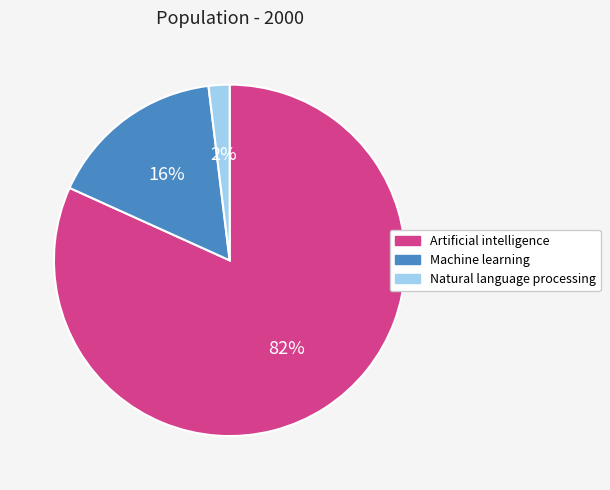

What is the ratio of the value at Natural language processing to the value at Machine learning?

0.1